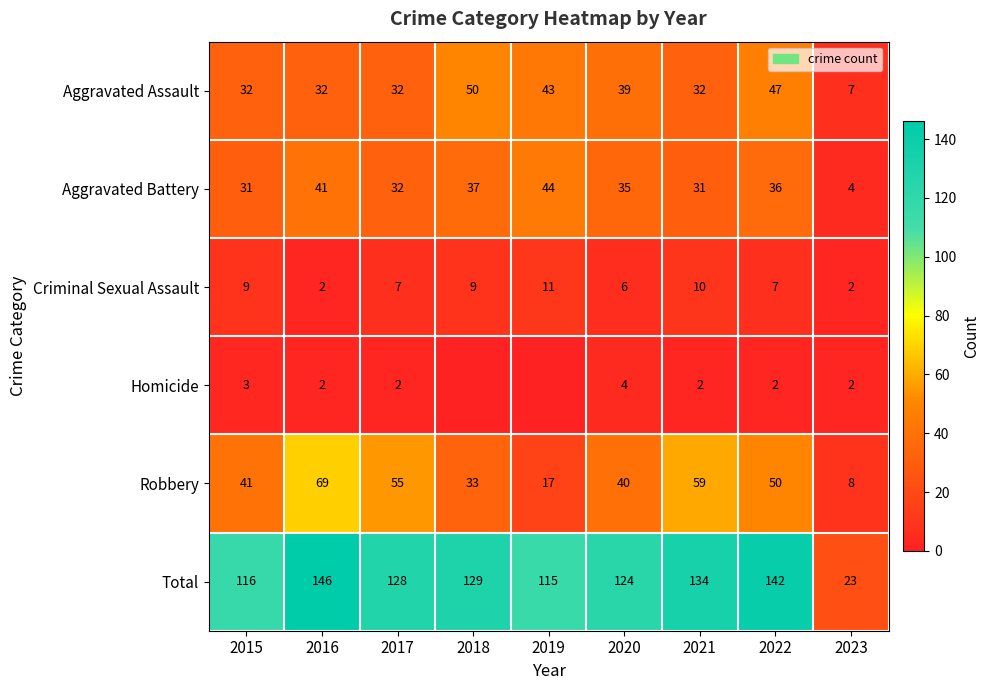

Is the value of Robbery at 2023 greater than the value of Aggravated Battery at 2023?

Yes